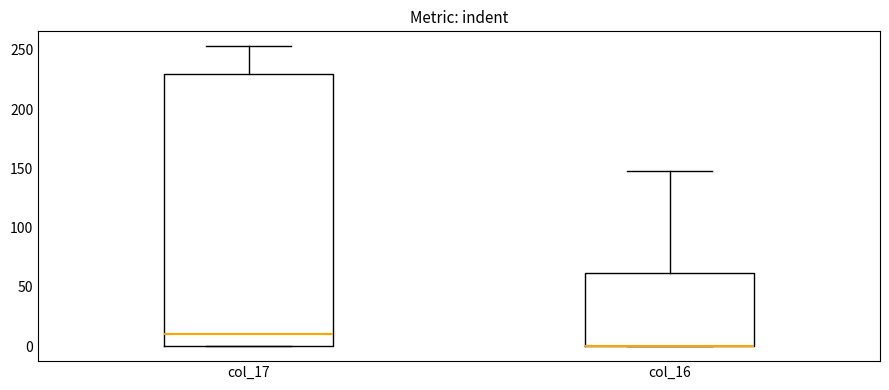

Comparing the boxes themselves (not the whiskers), which one is the tallest?

col_17